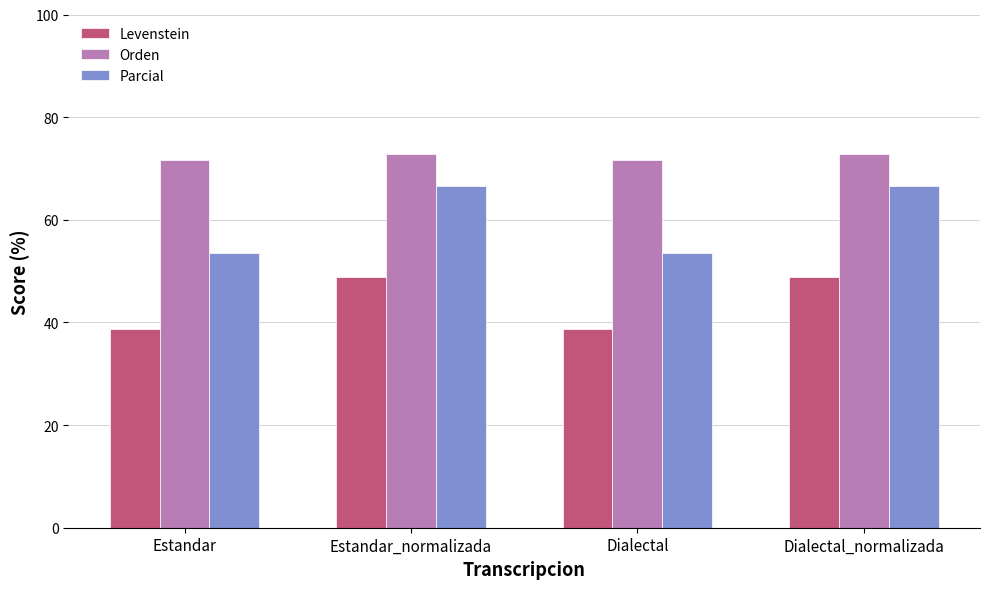

Which series has the widest spread of values?

Parcial